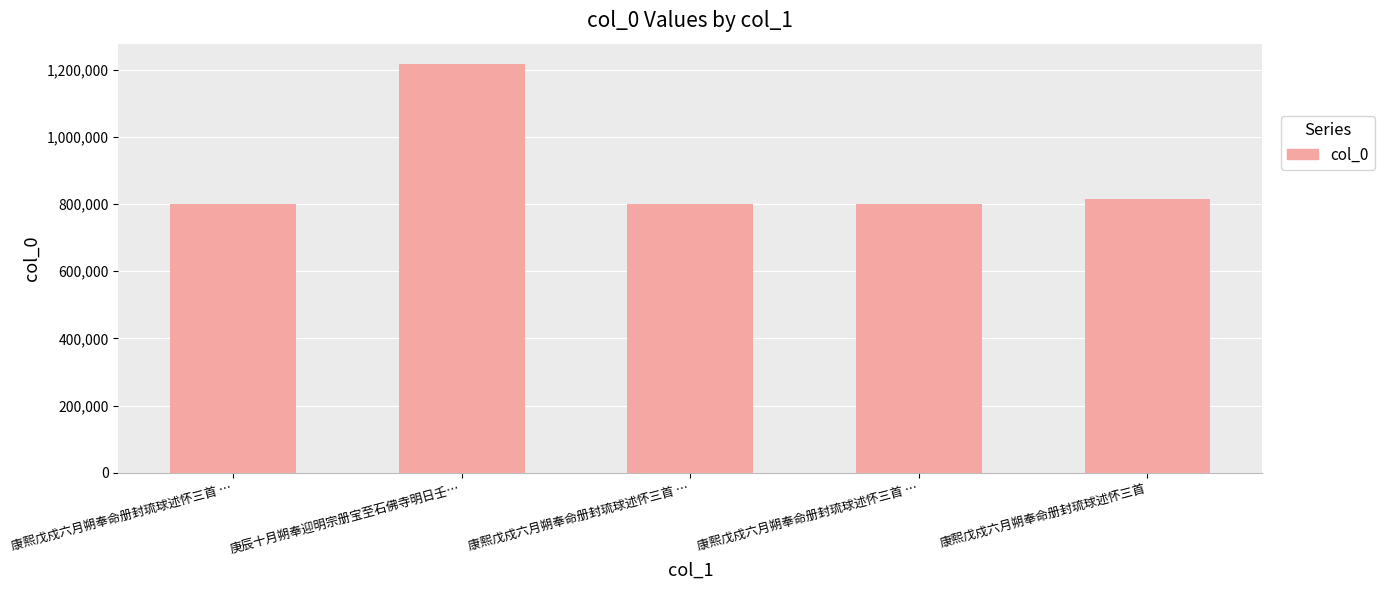

What is the ratio of the value at 康熙戊戍六月朔奉命册封琉球述怀三首 … to the value at 康熙戊戍六月朔奉命册封琉球述怀三首 …?

1.0